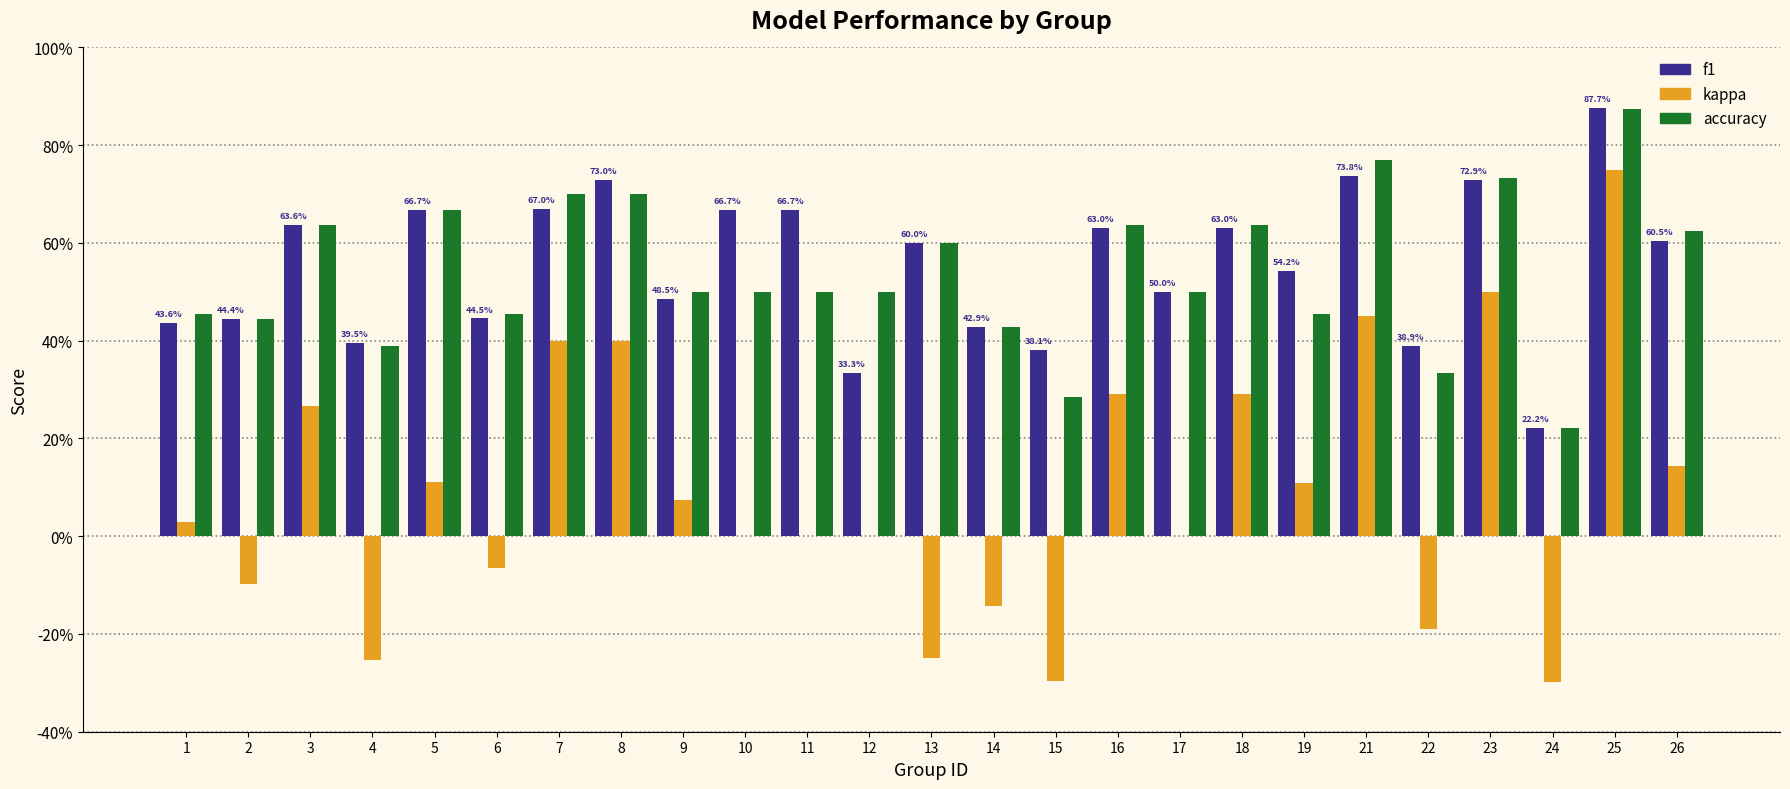

What are all the series names shown in the legend?

f1, kappa, accuracy